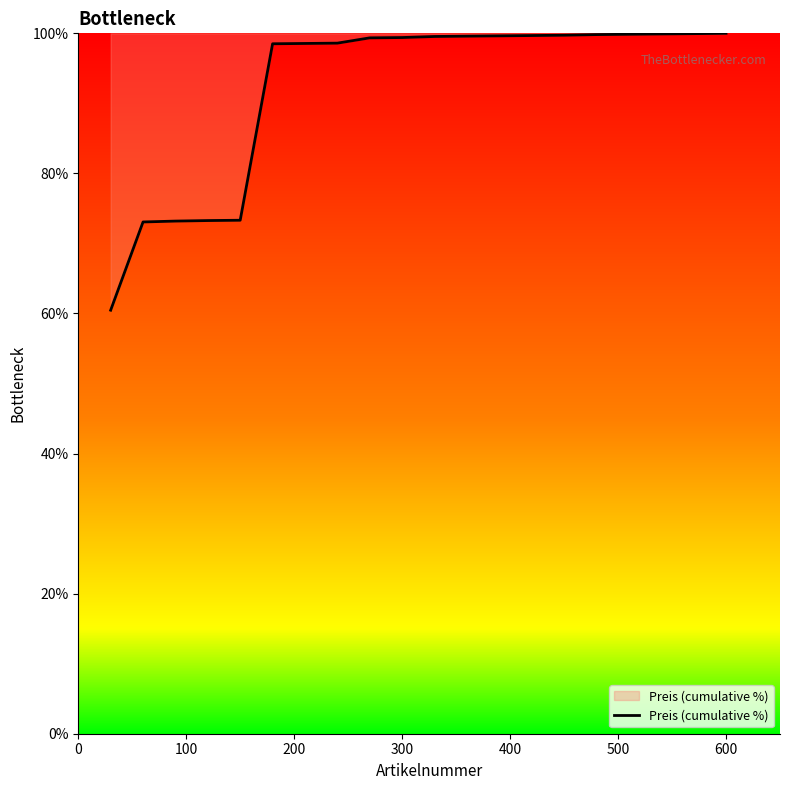

What is the smallest value displayed?

60.5